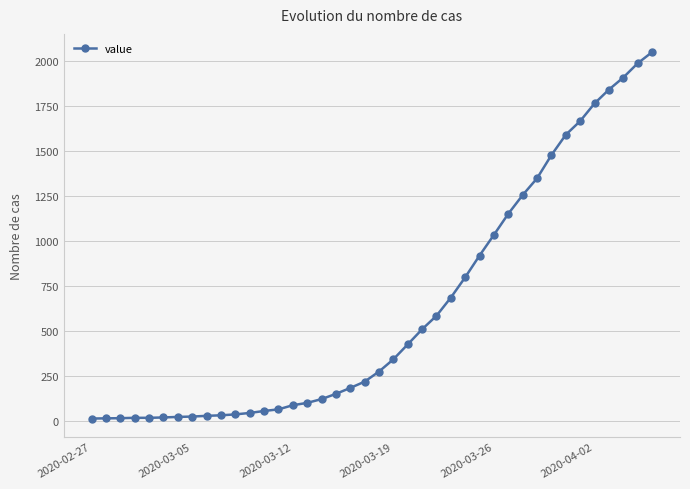

What is the difference between the maximum and minimum values?

2036